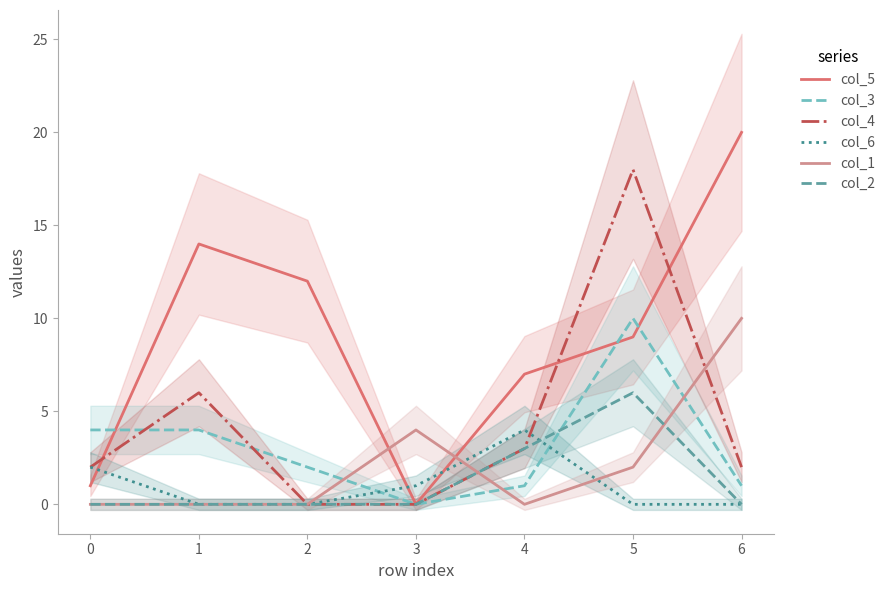

At which label does col_5 reach its minimum?

3